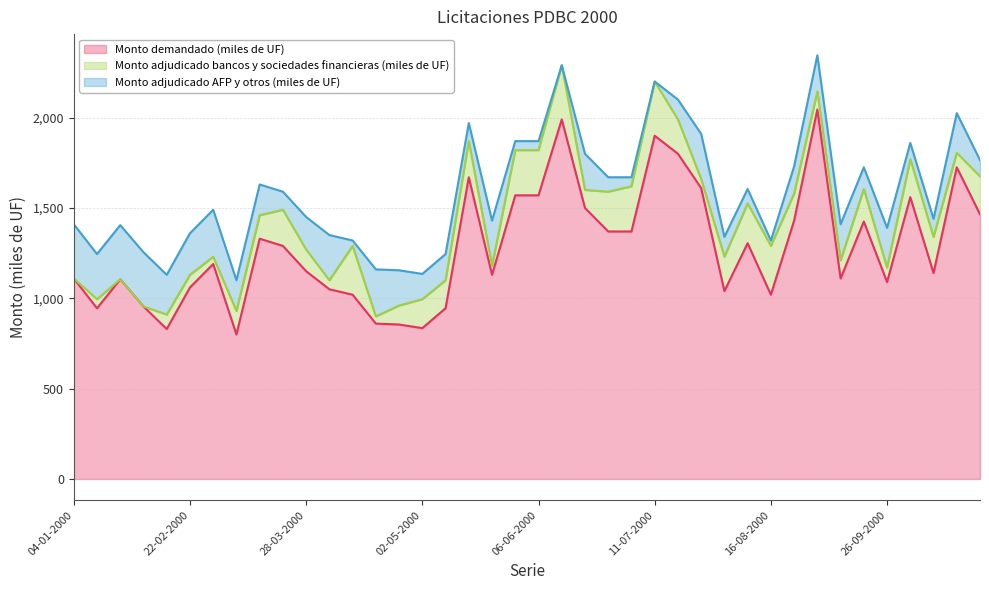

Is the value of Monto adjudicado AFP y otros (miles de UF) at 17-10-2000 greater than the value of Monto demandado (miles de UF) at 01-08-2000?

No